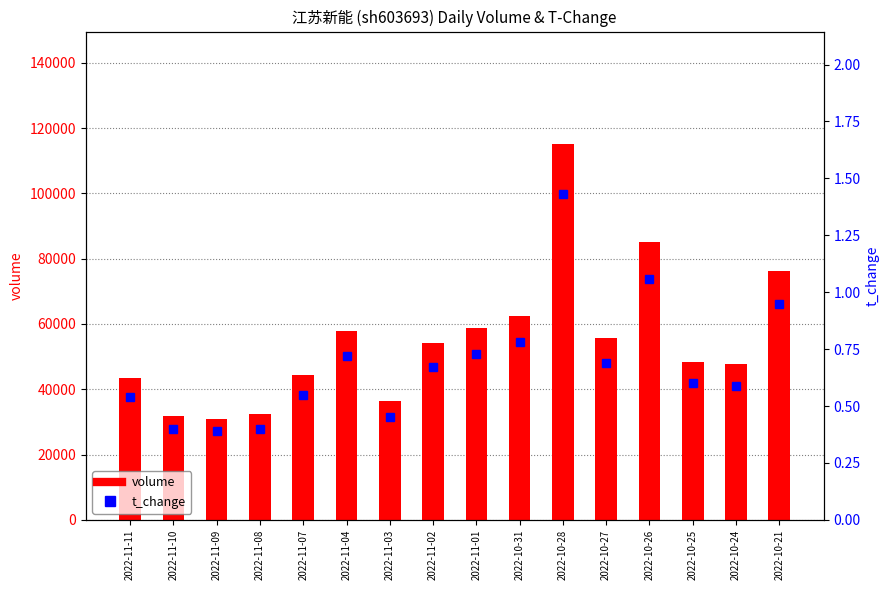

Reading right to left, transcribe all the data shown in this chart.

volume: 2022-10-21=76191.0	2022-10-24=47719.0	2022-10-25=48297.0	2022-10-26=85210.0	2022-10-27=55571.0	2022-10-28=115049.0	2022-10-31=62327.0	2022-11-01=58689.0	2022-11-02=54067.0	2022-11-03=36492.0	2022-11-04=57791.0	2022-11-07=44392.0	2022-11-08=32425.0	2022-11-09=30974.0	2022-11-10=31851.0	2022-11-11=43555.0
t_change: 2022-10-21=0.9	2022-10-24=0.6	2022-10-25=0.6	2022-10-26=1.1	2022-10-27=0.7	2022-10-28=1.4	2022-10-31=0.8	2022-11-01=0.7	2022-11-02=0.7	2022-11-03=0.5	2022-11-04=0.7	2022-11-07=0.6	2022-11-08=0.4	2022-11-09=0.4	2022-11-10=0.4	2022-11-11=0.5